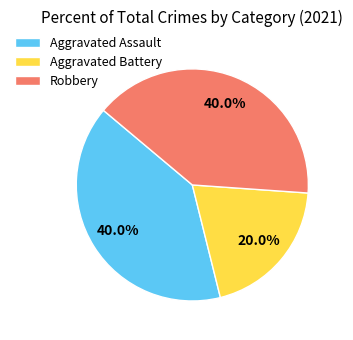

What percentage do Robbery and Aggravated Battery together represent?

60.0%